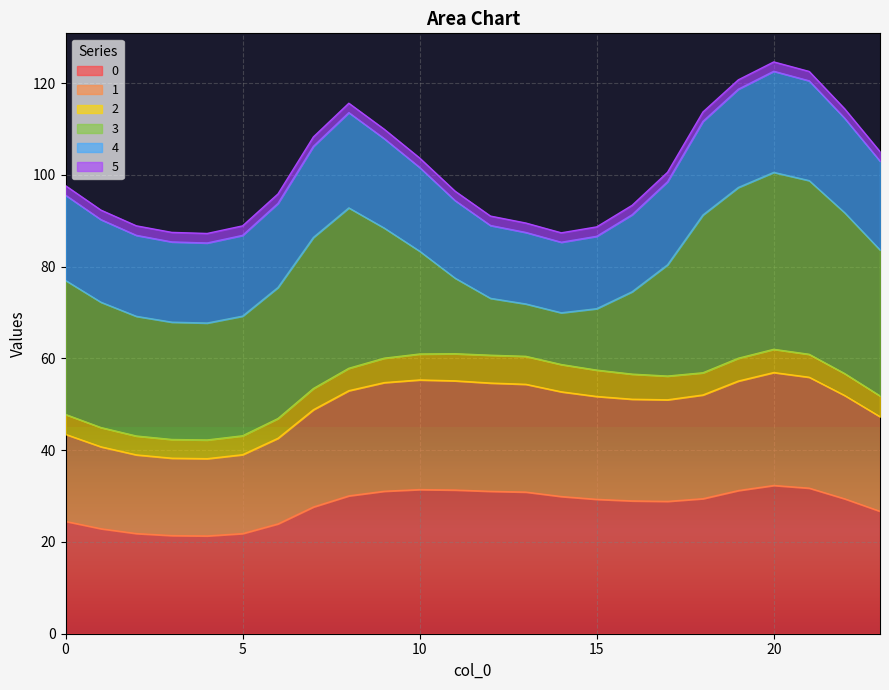

What is the minimum value shown in the chart?

21.3